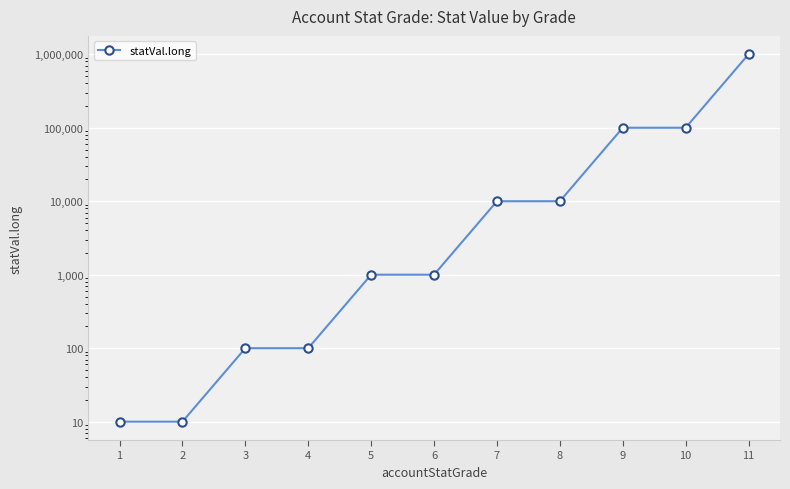

Is it true that the value at 11 is 1308812?

False